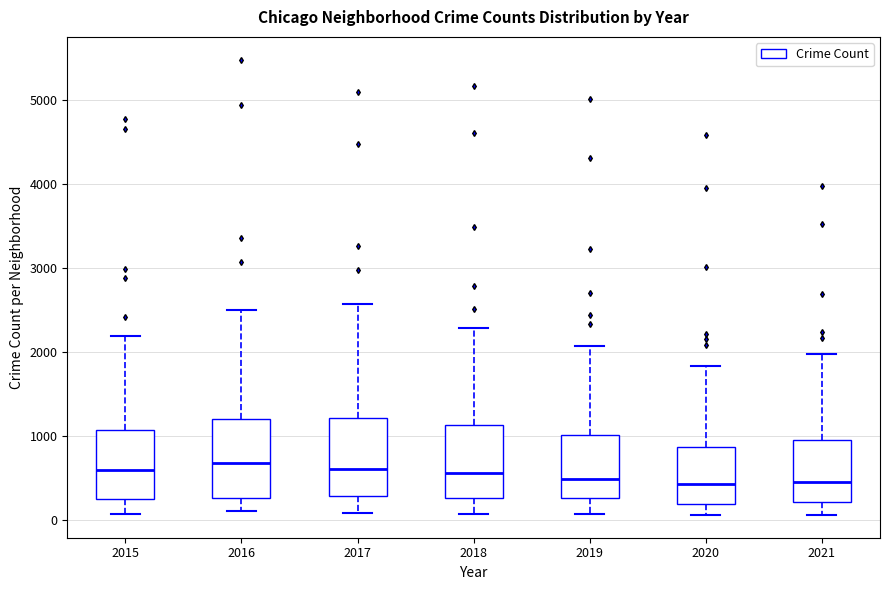

Reading left to right, transcribe this box plot: for each box, give where its median line is, the range the box spans, and where its two whiskers end, as read against the y-axis. The values are not printed on the chart, so give them approximately, as read against the axis.

2015: median 600, box 300 to 1100, whiskers 100 to 2200
2016: median 700, box 300 to 1200, whiskers 100 to 2500
2017: median 600, box 300 to 1200, whiskers 100 to 2600
2018: median 600, box 300 to 1100, whiskers 100 to 2300
2019: median 500, box 300 to 1000, whiskers 100 to 2100
2020: median 400, box 200 to 900, whiskers 100 to 1800
2021: median 500, box 200 to 1000, whiskers 100 to 2000